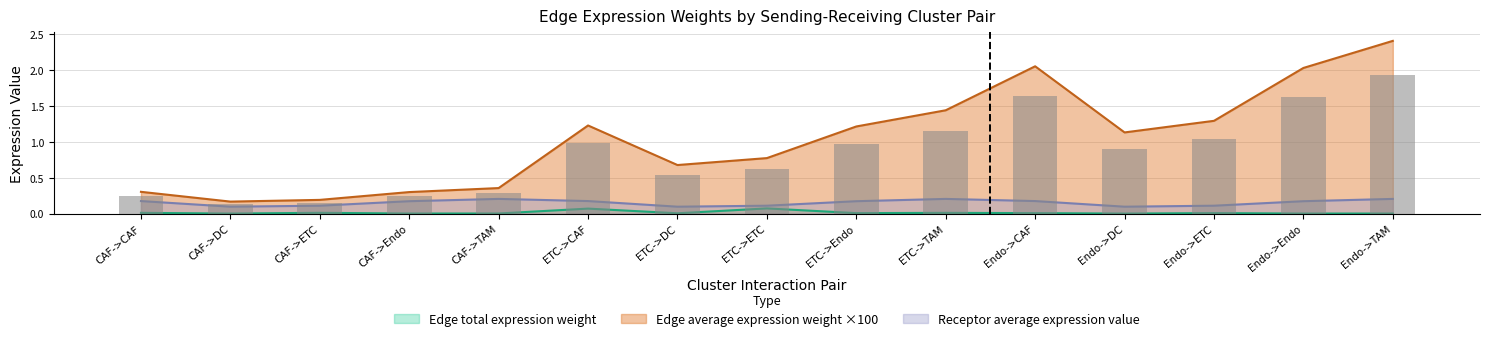

What is the label of the 7th bar from the right?

ETC->Endo